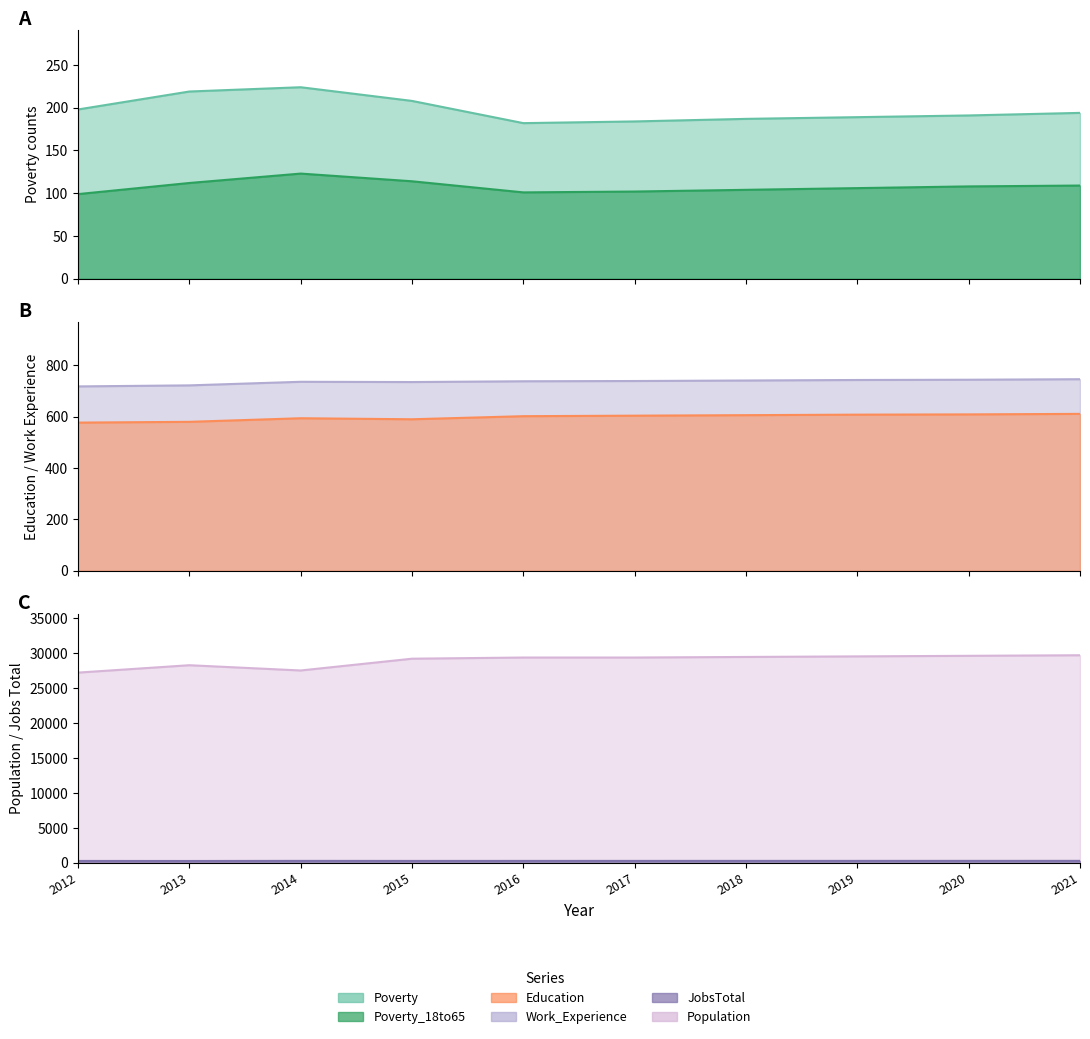

Count the number of data series in this chart.

6